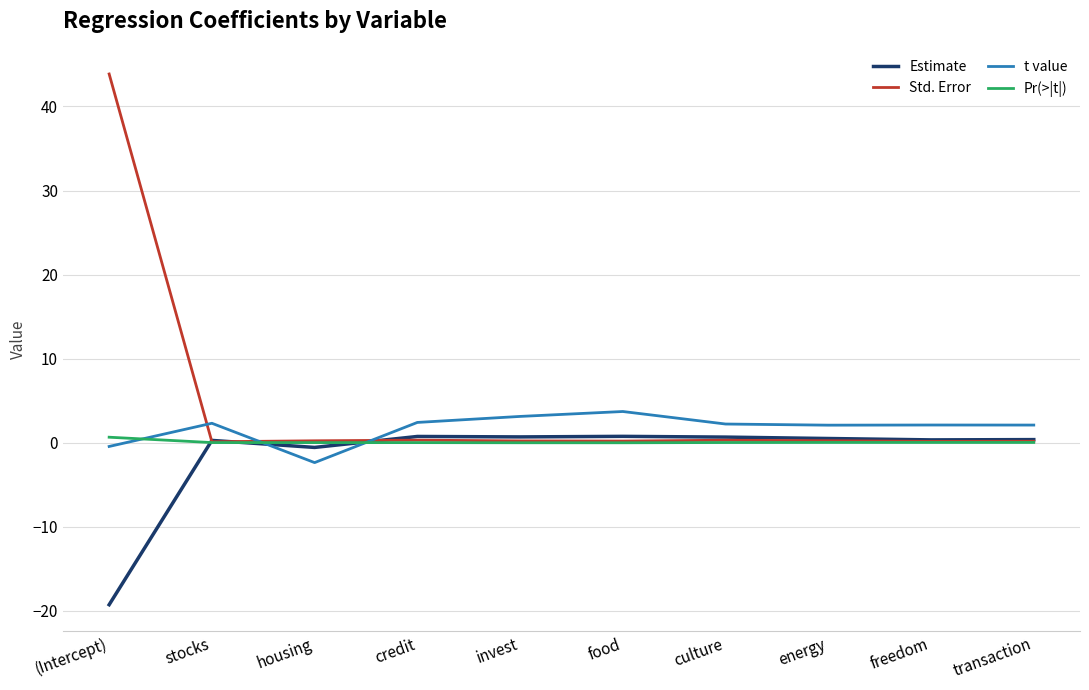

What is the lowest value of the t value series?

-2.4